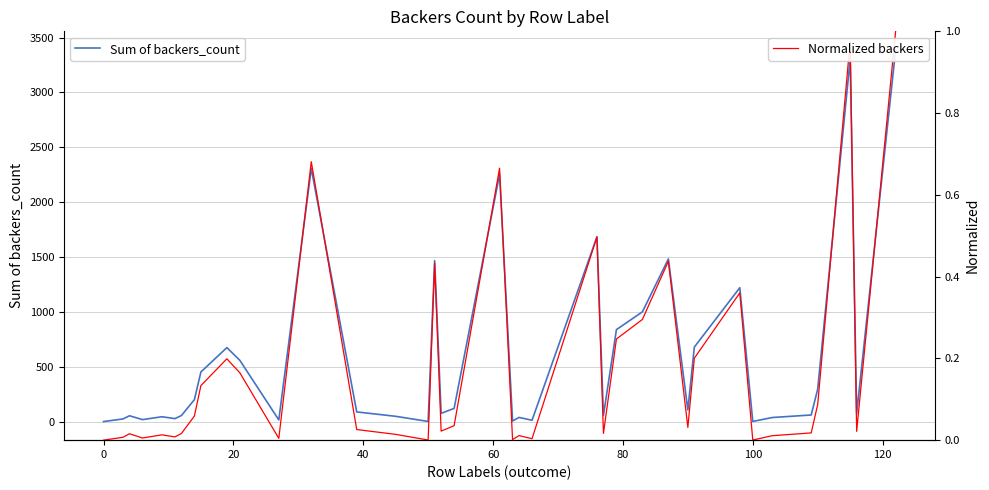

True or false: Normalized backers has more than 2 interior local peaks.

True